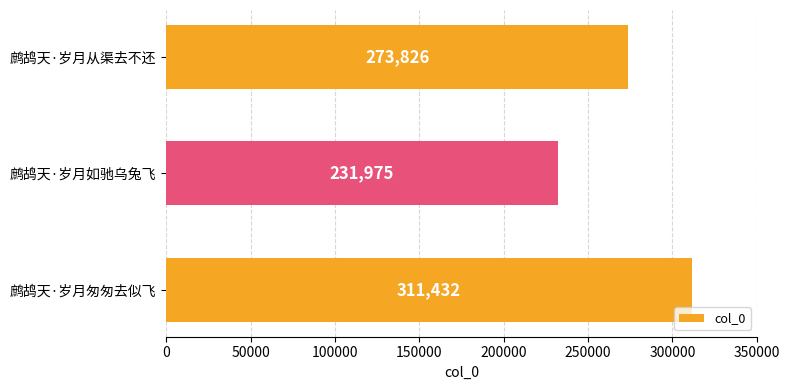

What value does the data have at 鹧鸪天·岁月匆匆去似飞, to the nearest 50?

311450